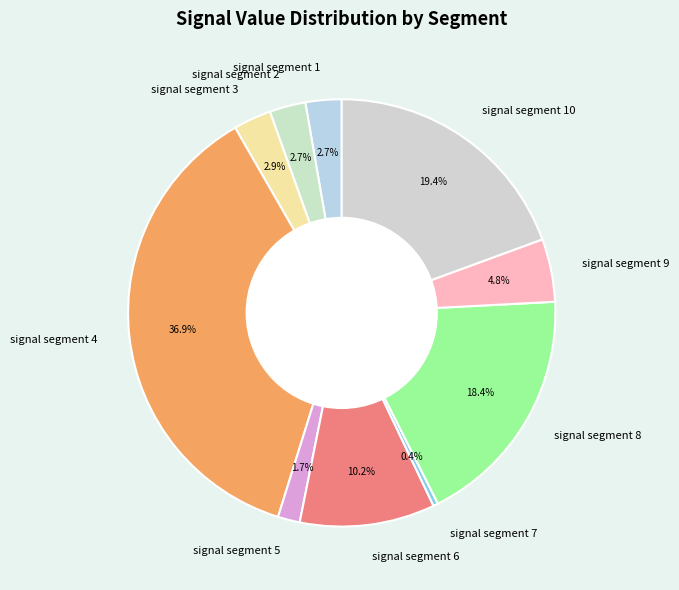

How many segments does this pie chart have?

10